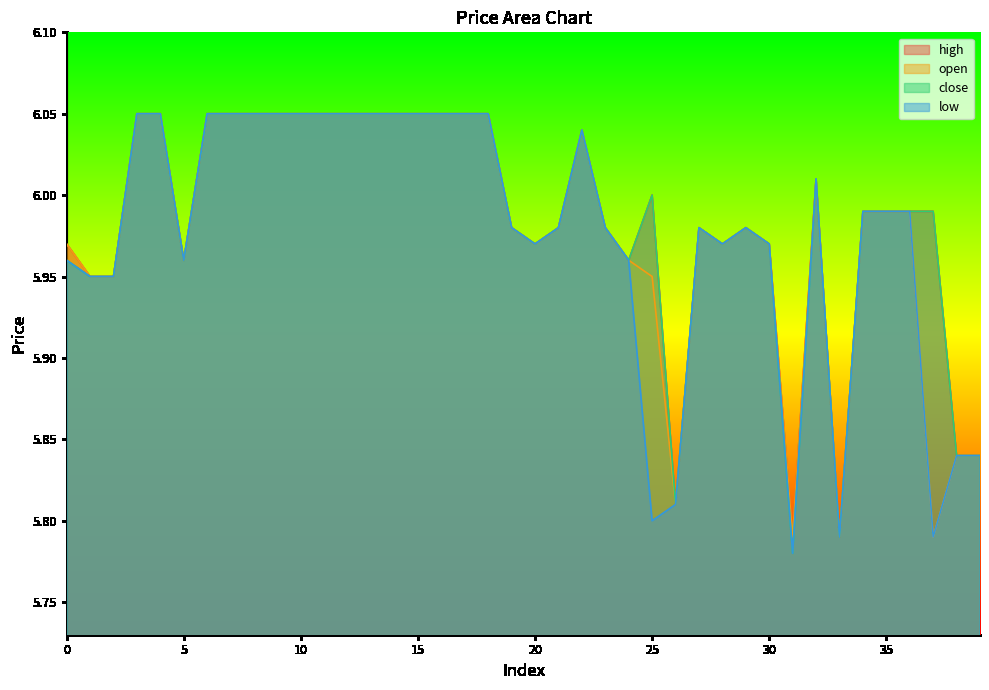

True or false: low has more than 2 interior local peaks.

True